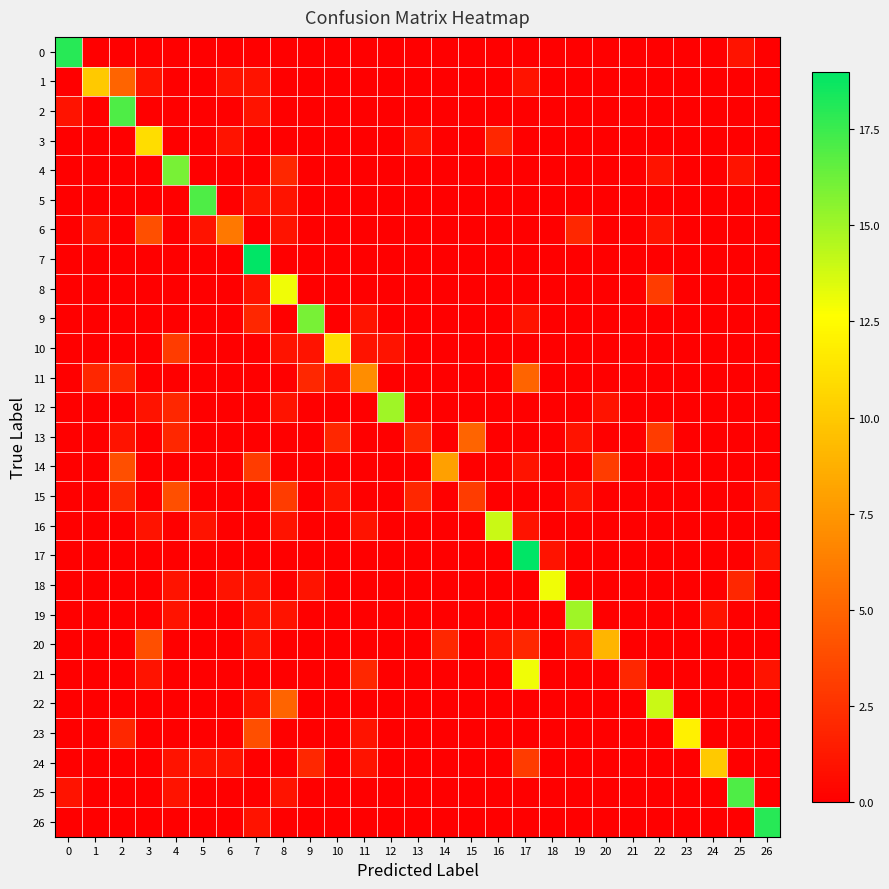

Reading left to right, extract all data points from this chart.

0: 0=18	1=0	2=0	3=0	4=0	5=0	6=0	7=0	8=0	9=0	10=0	11=0	12=0	13=0	14=0	15=0	16=0	17=0	18=0	19=0	20=0	21=0	22=0	23=0	24=0	25=1	26=0
1: 0=0	1=10	2=5	3=1	4=0	5=0	6=1	7=1	8=0	9=0	10=0	11=0	12=0	13=0	14=0	15=0	16=0	17=1	18=0	19=0	20=0	21=0	22=0	23=0	24=0	25=0	26=0
2: 0=1	1=0	2=17	3=0	4=0	5=0	6=0	7=1	8=0	9=0	10=0	11=0	12=0	13=0	14=0	15=0	16=0	17=0	18=0	19=0	20=0	21=0	22=0	23=0	24=0	25=0	26=0
3: 0=0	1=0	2=0	3=11	4=0	5=0	6=1	7=0	8=0	9=0	10=0	11=0	12=0	13=1	14=0	15=0	16=2	17=0	18=0	19=0	20=0	21=0	22=0	23=0	24=0	25=0	26=0
4: 0=0	1=0	2=0	3=0	4=16	5=0	6=0	7=0	8=2	9=0	10=0	11=0	12=0	13=0	14=0	15=0	16=0	17=0	18=0	19=0	20=0	21=0	22=1	23=0	24=0	25=1	26=0
5: 0=0	1=0	2=0	3=0	4=0	5=17	6=0	7=1	8=1	9=0	10=0	11=0	12=0	13=0	14=0	15=0	16=0	17=0	18=0	19=0	20=0	21=0	22=0	23=0	24=0	25=0	26=0
6: 0=0	1=1	2=0	3=4	4=0	5=1	6=6	7=0	8=1	9=0	10=0	11=0	12=0	13=0	14=0	15=0	16=0	17=0	18=0	19=2	20=0	21=0	22=1	23=0	24=0	25=0	26=0
7: 0=0	1=0	2=0	3=0	4=0	5=0	6=0	7=19	8=0	9=0	10=0	11=0	12=0	13=0	14=0	15=0	16=0	17=0	18=0	19=0	20=0	21=0	22=0	23=0	24=0	25=0	26=0
8: 0=0	1=0	2=0	3=0	4=0	5=0	6=0	7=1	8=13	9=0	10=0	11=0	12=0	13=0	14=0	15=0	16=0	17=0	18=0	19=0	20=0	21=0	22=3	23=0	24=0	25=0	26=0
9: 0=0	1=0	2=0	3=0	4=0	5=0	6=0	7=2	8=0	9=16	10=0	11=1	12=0	13=0	14=0	15=0	16=0	17=1	18=0	19=0	20=0	21=0	22=0	23=0	24=0	25=0	26=0
10: 0=0	1=0	2=0	3=0	4=3	5=0	6=0	7=0	8=1	9=1	10=11	11=1	12=1	13=0	14=0	15=0	16=0	17=0	18=0	19=0	20=0	21=0	22=0	23=0	24=0	25=0	26=0
11: 0=0	1=2	2=2	3=0	4=0	5=0	6=0	7=0	8=0	9=2	10=1	11=7	12=0	13=0	14=0	15=0	16=0	17=5	18=0	19=0	20=0	21=0	22=0	23=0	24=0	25=0	26=0
12: 0=0	1=0	2=0	3=1	4=2	5=0	6=0	7=0	8=1	9=0	10=0	11=0	12=15	13=0	14=0	15=0	16=0	17=0	18=0	19=0	20=1	21=0	22=0	23=0	24=0	25=0	26=0
13: 0=0	1=0	2=1	3=0	4=2	5=0	6=0	7=0	8=0	9=0	10=2	11=0	12=0	13=2	14=0	15=5	16=0	17=0	18=0	19=1	20=0	21=0	22=3	23=0	24=0	25=0	26=0
14: 0=0	1=0	2=4	3=0	4=0	5=0	6=0	7=3	8=0	9=0	10=0	11=0	12=0	13=0	14=8	15=0	16=0	17=1	18=0	19=0	20=3	21=0	22=0	23=0	24=0	25=0	26=0
15: 0=0	1=0	2=2	3=0	4=4	5=0	6=0	7=0	8=3	9=0	10=1	11=0	12=0	13=2	14=0	15=3	16=0	17=0	18=0	19=1	20=0	21=0	22=0	23=0	24=0	25=0	26=1
16: 0=0	1=0	2=0	3=1	4=0	5=1	6=0	7=0	8=1	9=0	10=0	11=1	12=0	13=0	14=0	15=0	16=14	17=1	18=0	19=0	20=0	21=0	22=0	23=0	24=0	25=0	26=0
17: 0=0	1=0	2=0	3=0	4=0	5=0	6=0	7=0	8=0	9=0	10=0	11=0	12=0	13=0	14=0	15=0	16=0	17=19	18=1	19=0	20=0	21=0	22=0	23=0	24=0	25=0	26=1
18: 0=0	1=0	2=0	3=0	4=1	5=0	6=1	7=1	8=0	9=1	10=0	11=0	12=0	13=0	14=0	15=0	16=0	17=0	18=13	19=0	20=0	21=0	22=0	23=0	24=0	25=2	26=0
19: 0=0	1=0	2=0	3=0	4=1	5=0	6=0	7=1	8=1	9=0	10=0	11=0	12=0	13=0	14=0	15=0	16=0	17=0	18=0	19=15	20=0	21=0	22=0	23=0	24=1	25=0	26=0
20: 0=0	1=0	2=0	3=4	4=0	5=0	6=0	7=1	8=0	9=0	10=0	11=0	12=0	13=0	14=2	15=0	16=1	17=2	18=0	19=1	20=9	21=0	22=0	23=0	24=0	25=0	26=0
21: 0=0	1=0	2=0	3=1	4=0	5=0	6=0	7=0	8=0	9=0	10=0	11=2	12=0	13=0	14=0	15=0	16=0	17=13	18=0	19=0	20=0	21=2	22=0	23=0	24=0	25=0	26=1
22: 0=0	1=0	2=0	3=0	4=0	5=0	6=0	7=1	8=5	9=0	10=0	11=0	12=0	13=0	14=0	15=0	16=0	17=0	18=0	19=0	20=0	21=0	22=14	23=0	24=0	25=0	26=0
23: 0=0	1=0	2=2	3=0	4=0	5=0	6=0	7=4	8=0	9=0	10=0	11=1	12=0	13=0	14=0	15=0	16=0	17=0	18=0	19=0	20=0	21=0	22=0	23=12	24=0	25=0	26=0
24: 0=0	1=0	2=0	3=0	4=1	5=1	6=1	7=0	8=0	9=2	10=0	11=1	12=0	13=0	14=0	15=0	16=0	17=3	18=0	19=0	20=0	21=0	22=0	23=0	24=10	25=0	26=0
25: 0=1	1=0	2=0	3=0	4=1	5=0	6=0	7=0	8=1	9=0	10=0	11=0	12=0	13=0	14=0	15=0	16=0	17=0	18=0	19=0	20=0	21=0	22=0	23=0	24=0	25=17	26=0
26: 0=0	1=0	2=0	3=0	4=0	5=0	6=0	7=1	8=0	9=0	10=0	11=0	12=0	13=0	14=0	15=0	16=0	17=0	18=0	19=0	20=0	21=0	22=0	23=0	24=0	25=0	26=18